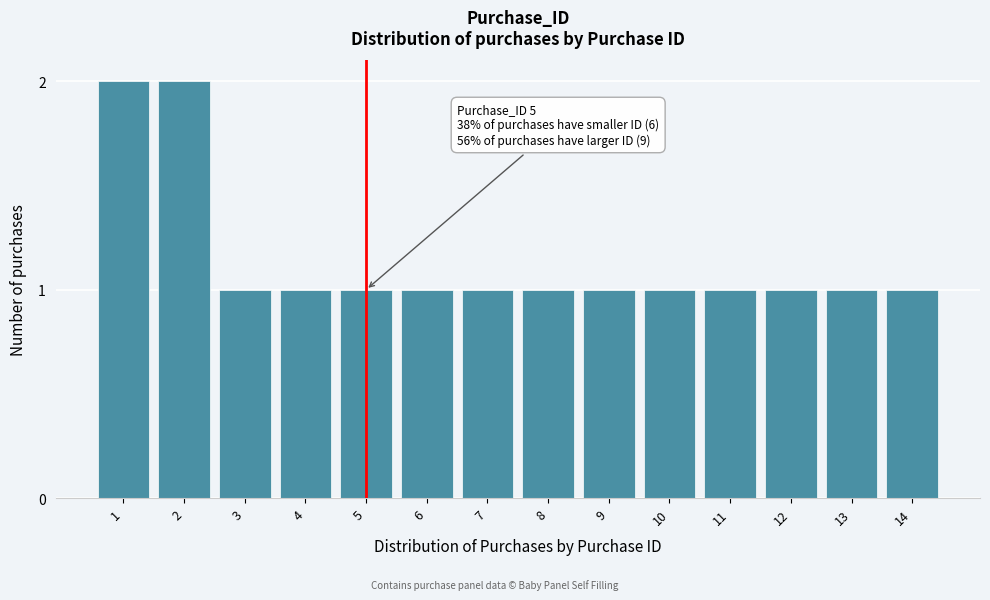

Reading right to left, list all the values displayed in this chart.

1	1	1	1	1	1	1	1	1	1	1	1	2	2